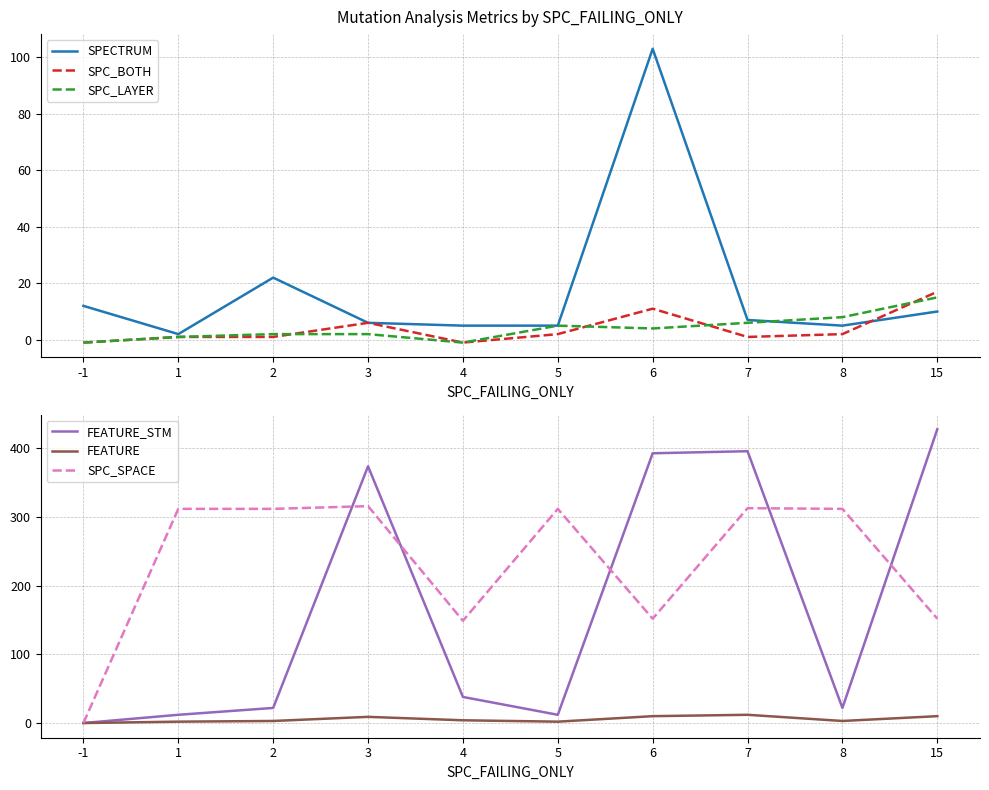

At how many categories does at least one series exceed 302?

8